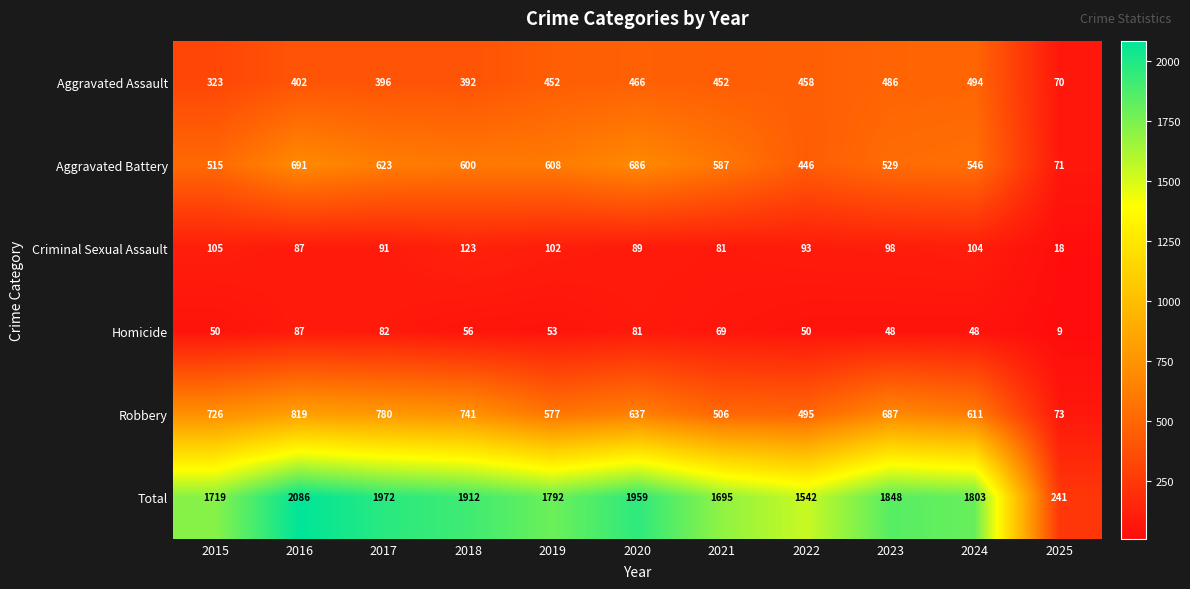

The Criminal Sexual Assault series shows 93 at 2022. True or false?

True